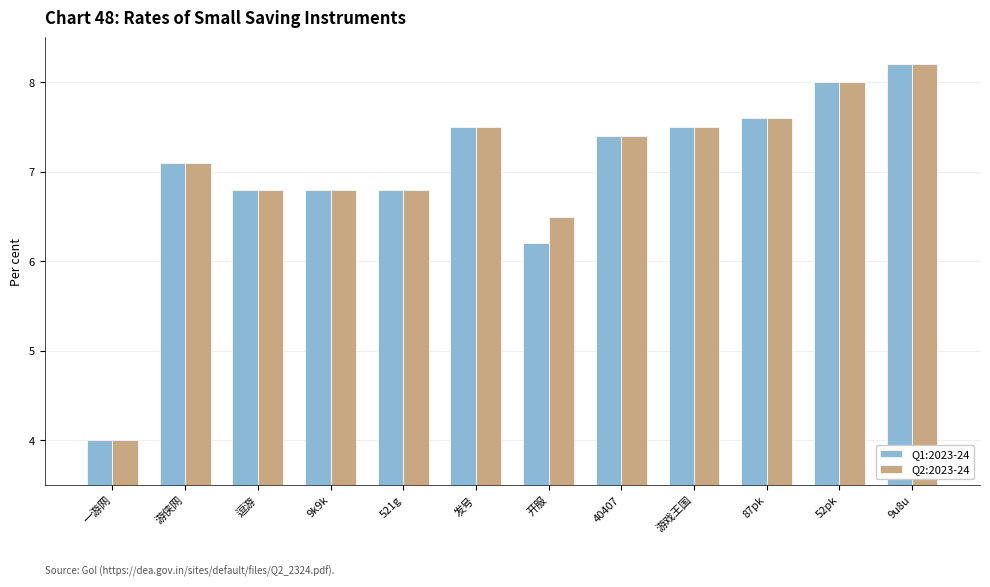

What is the sum of the Q1:2023-24 values at 40407 and 87pk?

15.0